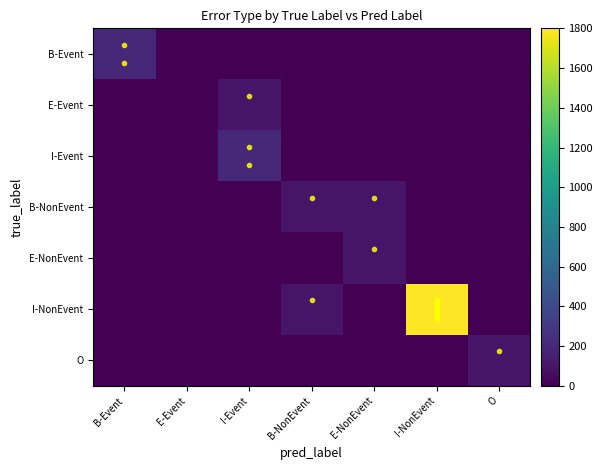

Count the number of categories in the chart.

7